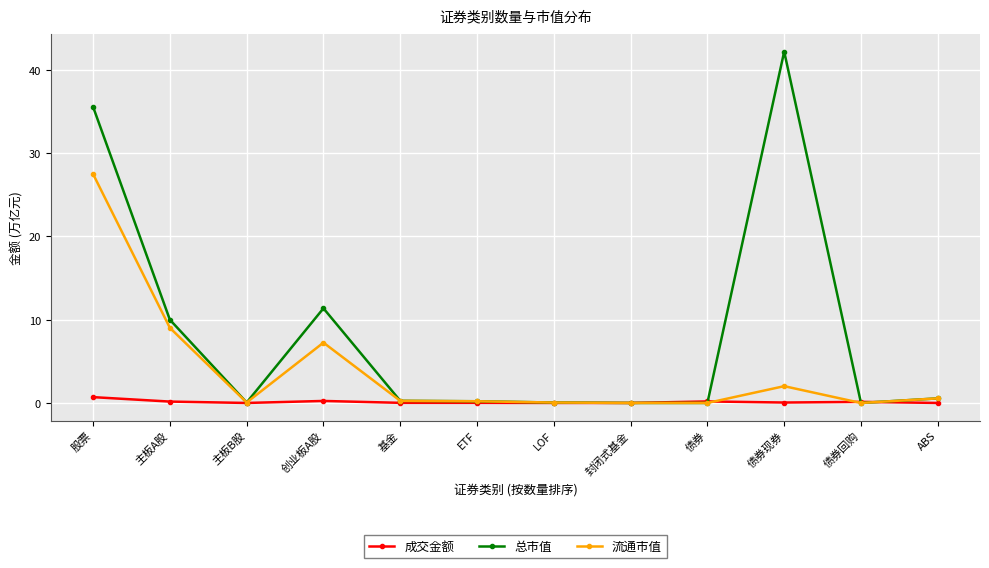

What is the difference between the highest and lowest values at 债券现券?

42.1